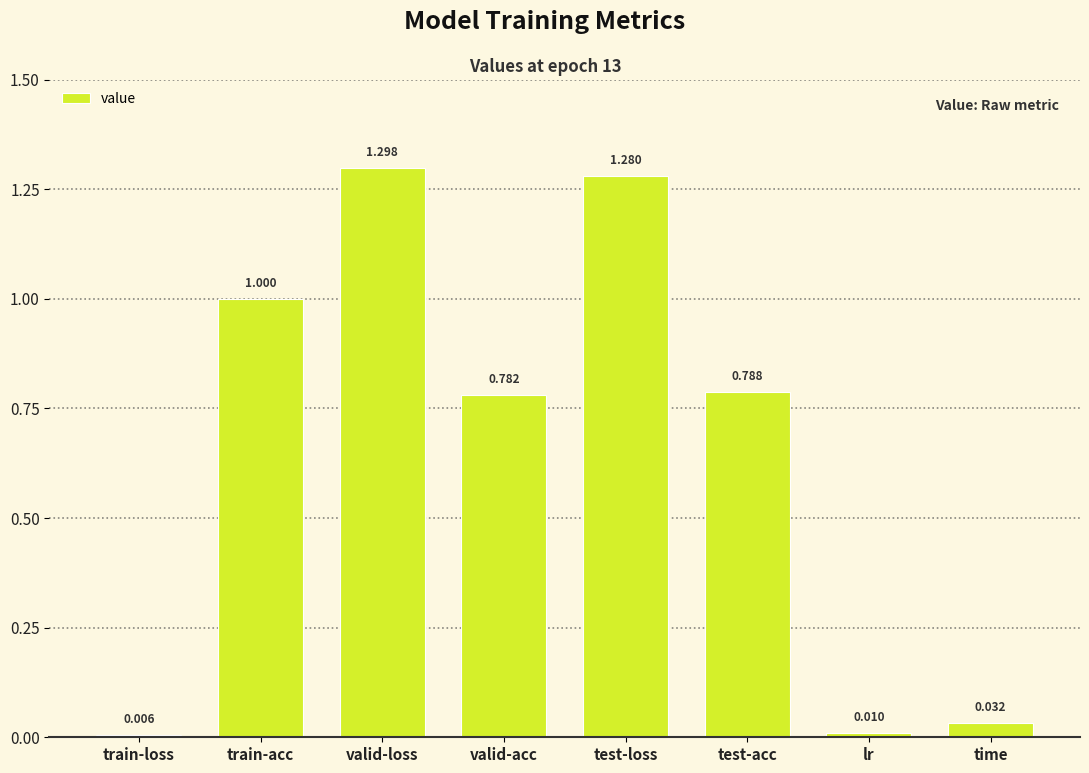

The chart shows a value of 0.9 at test-loss. True or false?

False